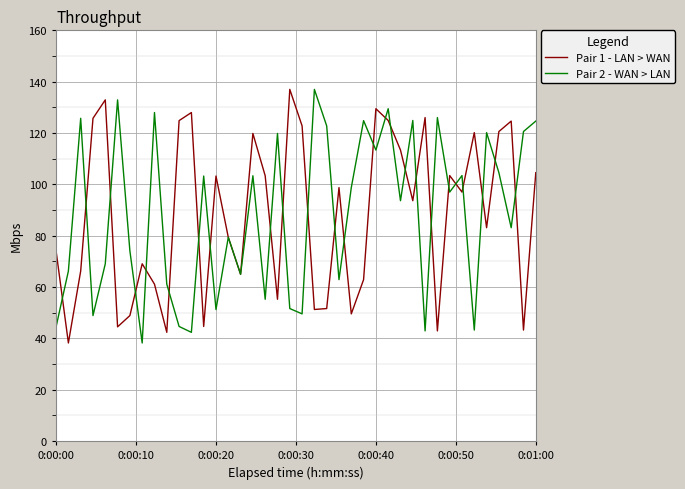

What is the maximum value shown in the chart?

137.0